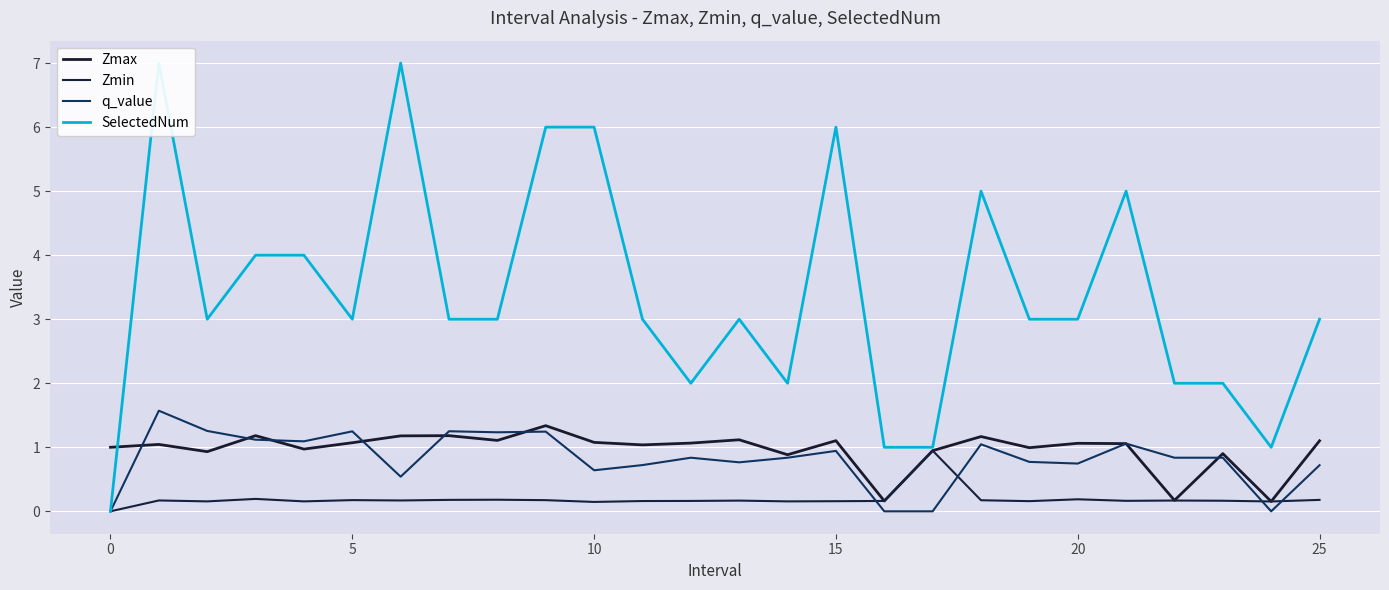

Does the chart display data point markers on the line(s)?

No